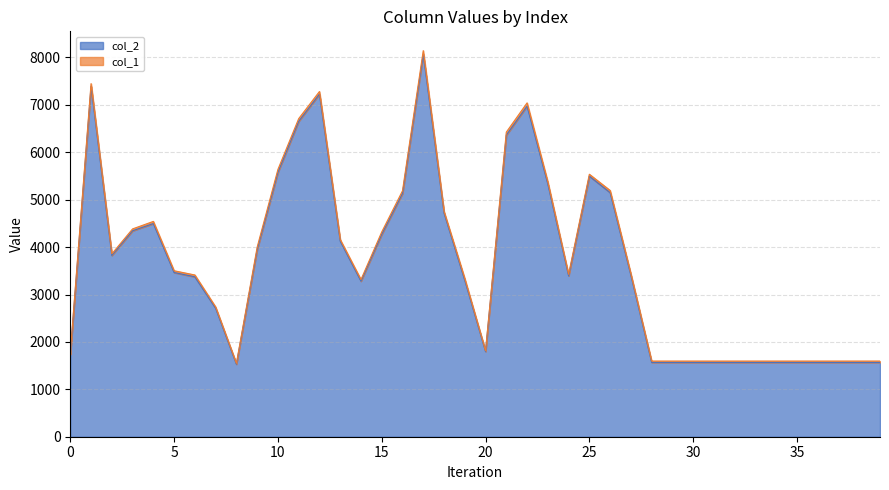

List the labels in order of value, smallest first.

8, 28, 29, 30, 31, 32, 33, 34, 35, 36, 37, 38, 39, 0, 20, 7, 14, 19, 6, 24, 27, 5, 2, 9, 13, 15, 3, 4, 18, 16, 26, 23, 25, 10, 21, 11, 22, 12, 1, 17